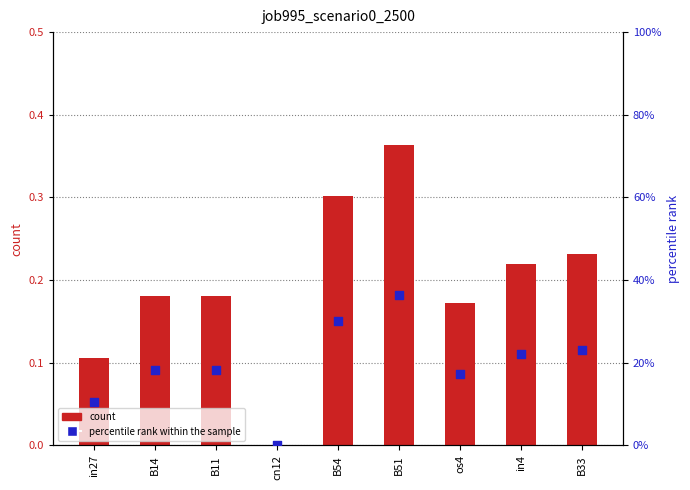

At which category is the sum across all series the highest?

B51